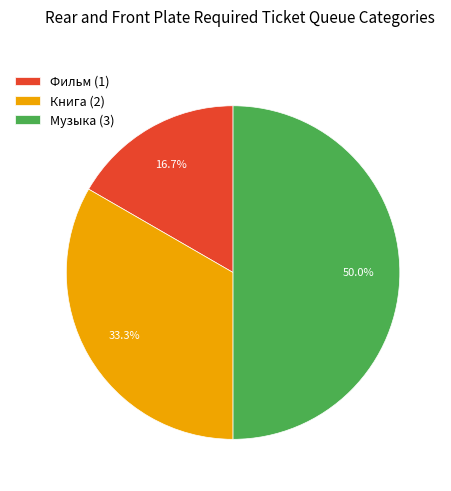

Does Книга represent more than half of the total?

No